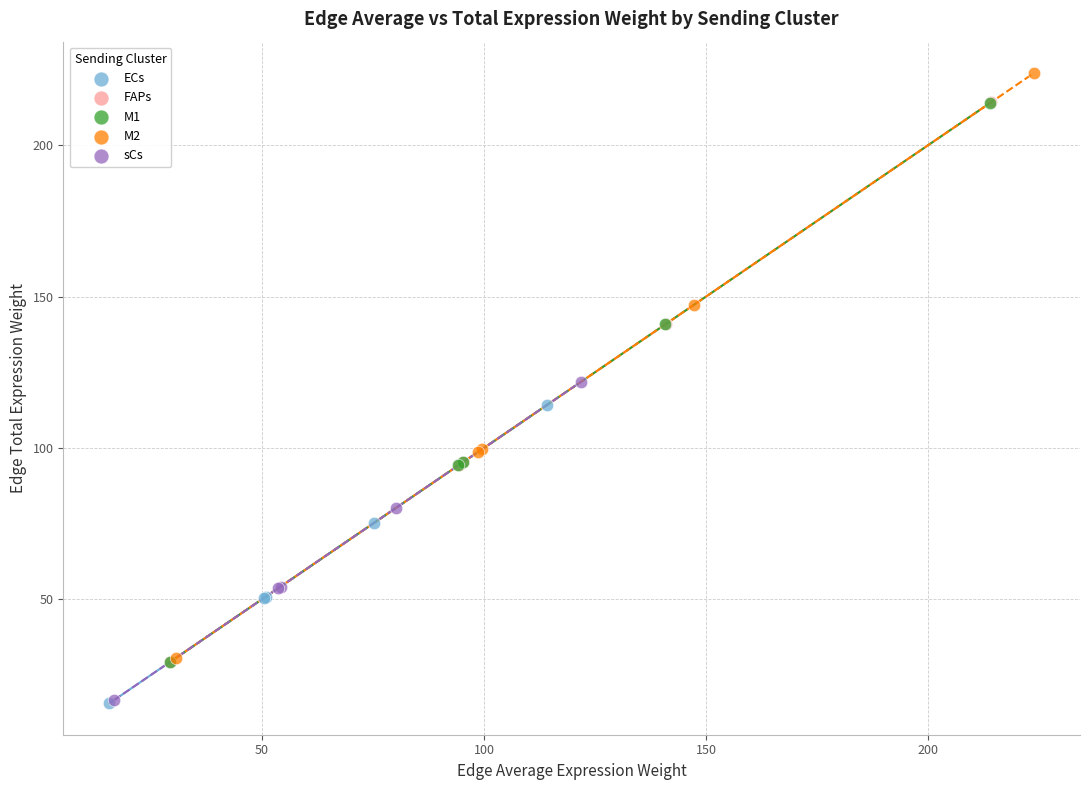

Which series contains the highest Y value?

M2